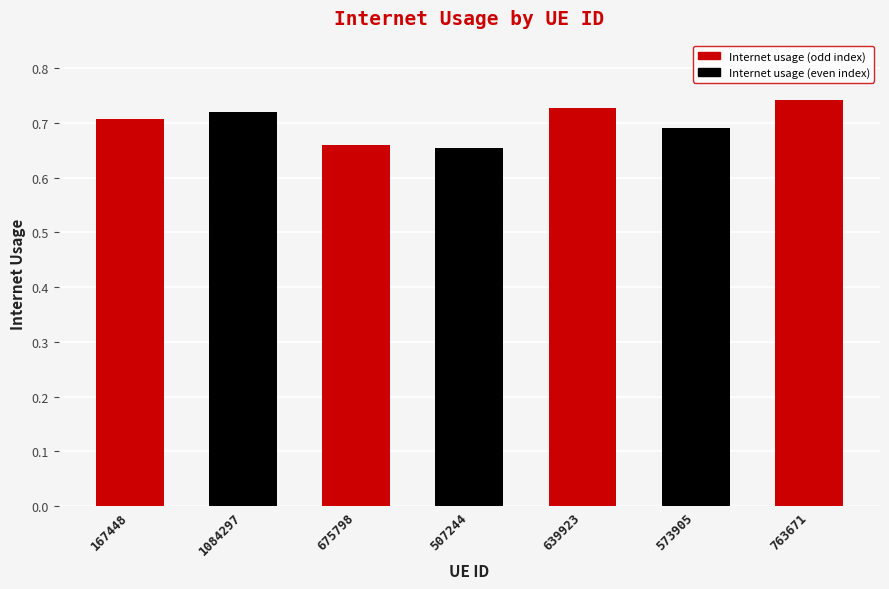

Between 167448 and 639923, which is larger?

639923